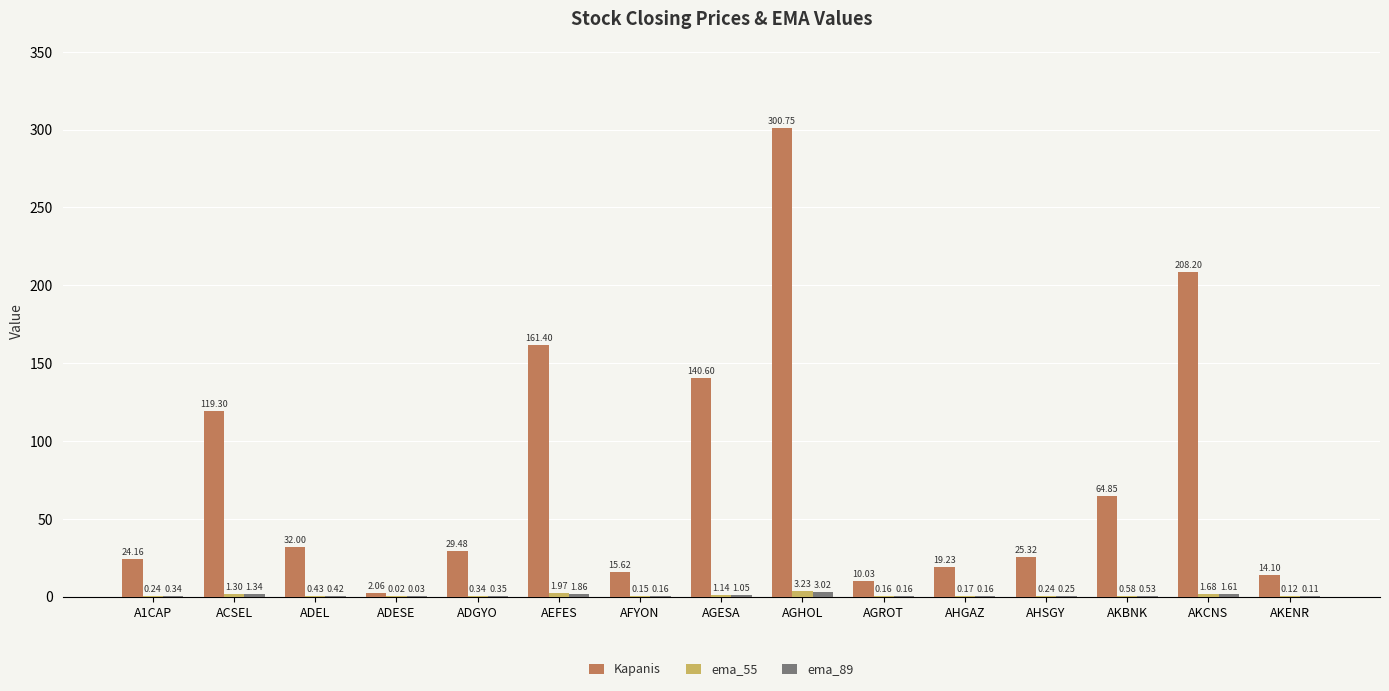

At which category does the chart reach its peak across all series?

AGHOL